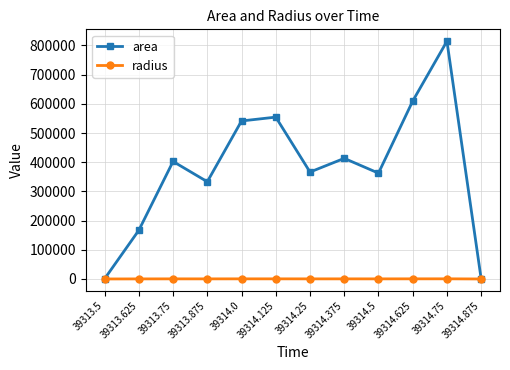

Rank the series by their average value, from highest to lowest.

area, radius